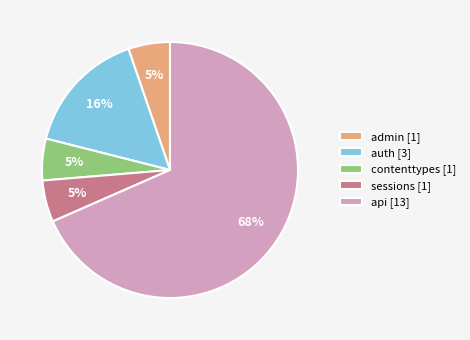

To the nearest percent, what portion does contenttypes represent?

5%